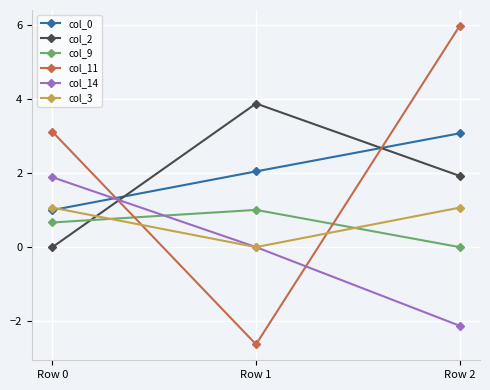

What is the difference between the col_2 values at Row 0 and Row 2?

1.9